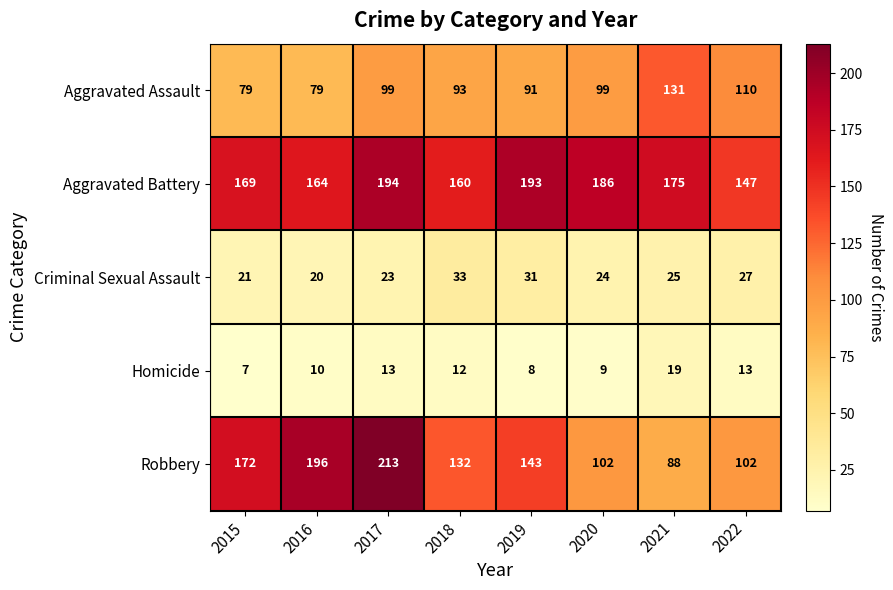

What is the sum of all Homicide values?

91